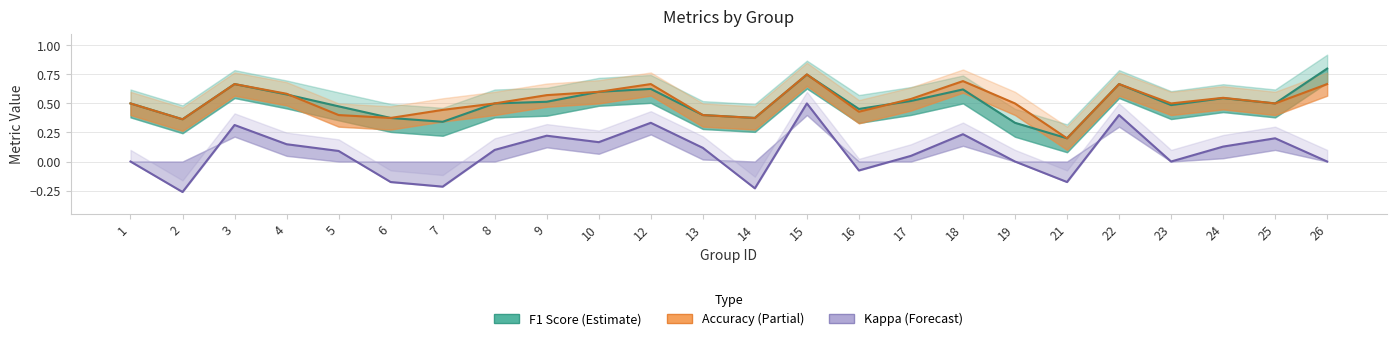

What is the greatest value displayed?

0.8